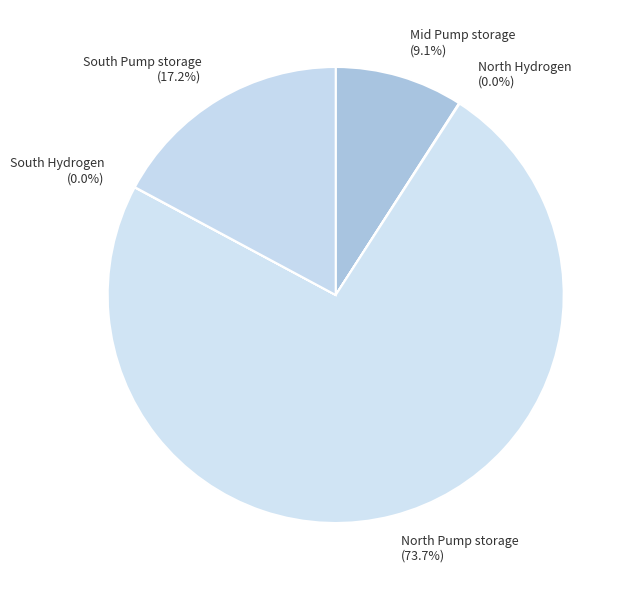

Which category has the biggest portion of the pie?

North Pump storage (73.7%)